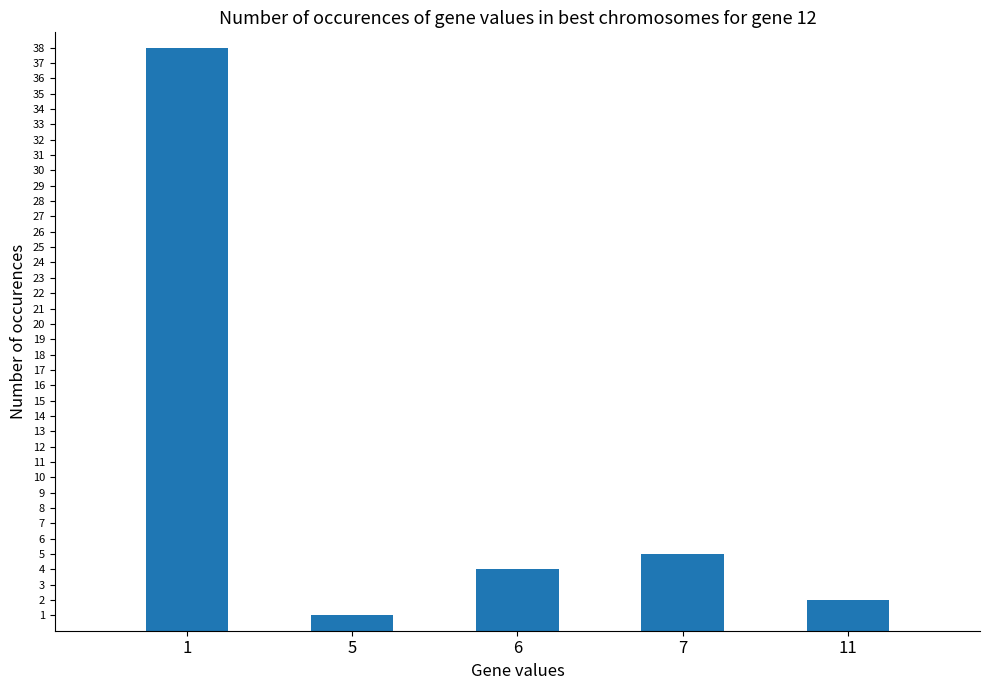

What is the smallest value displayed?

1